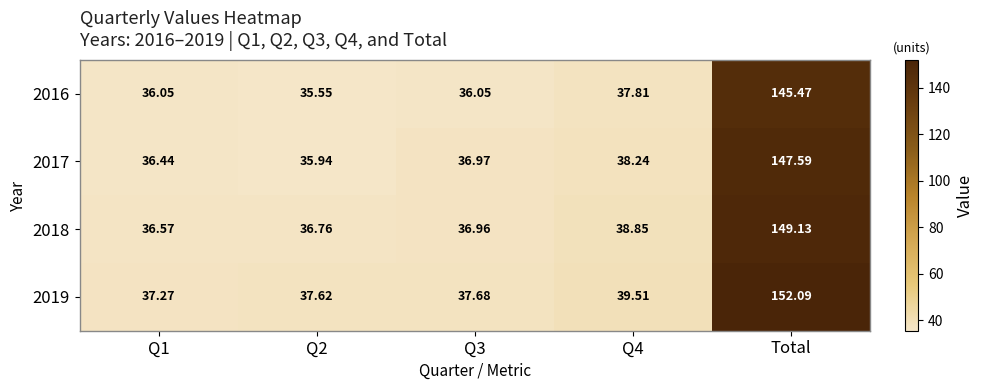

Is the value of 2017 at Q2 greater than the value of 2016 at Q2?

Yes